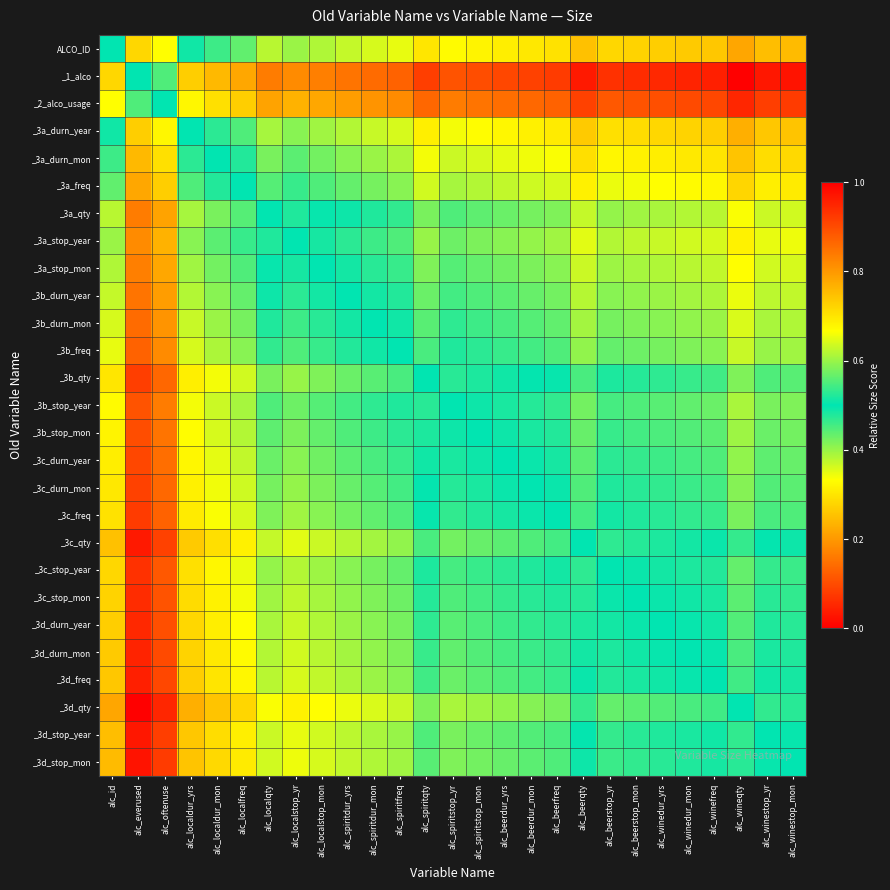

Which category has the lowest value across all series?

alc_wineqty